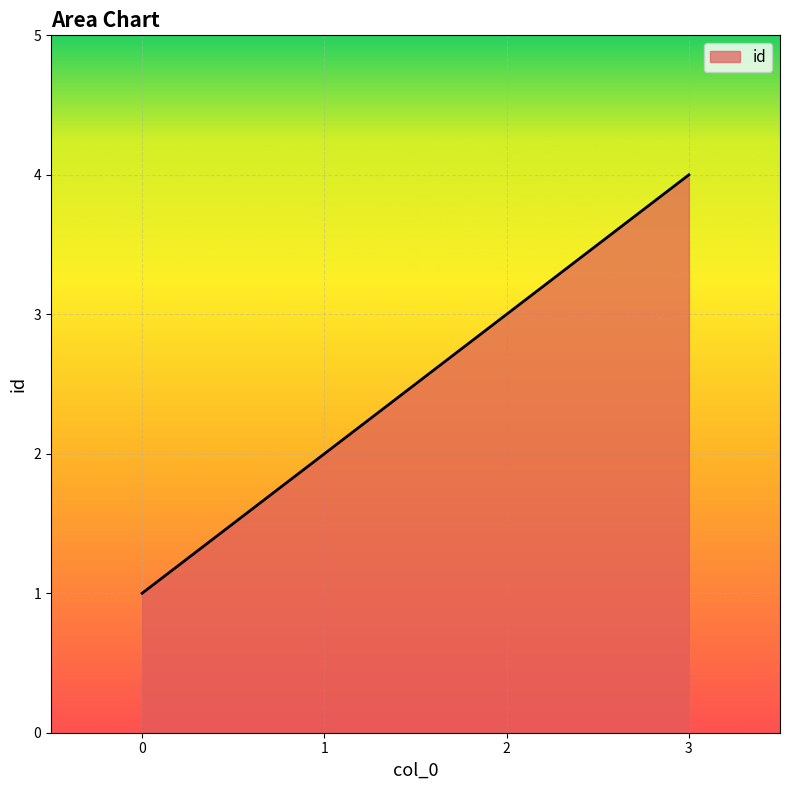

What is the difference between the maximum and minimum values?

3